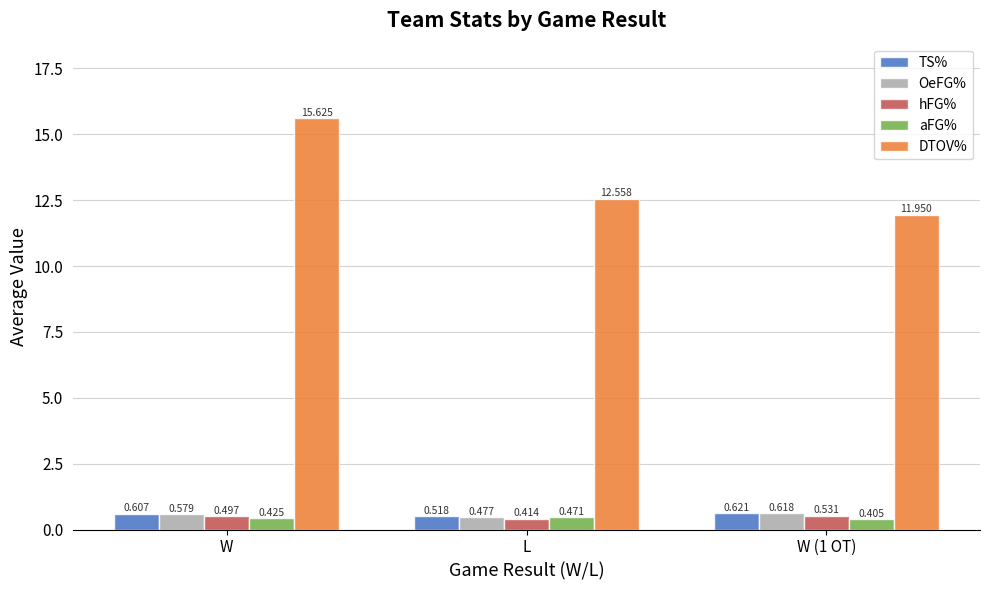

Rank the categories by DTOV% value from highest to lowest.

W, L, W (1 OT)